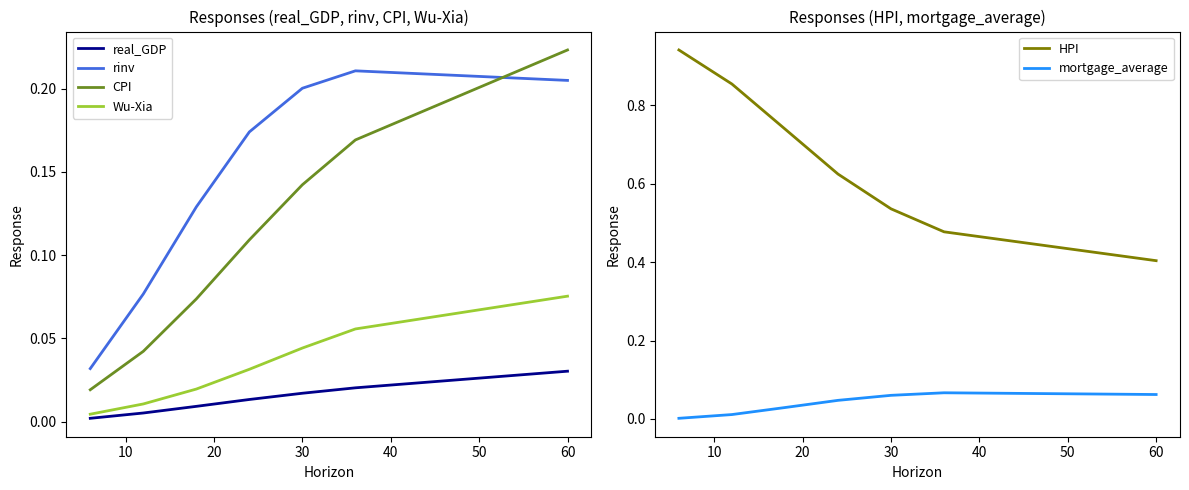

Does the chart have visible grid lines?

No